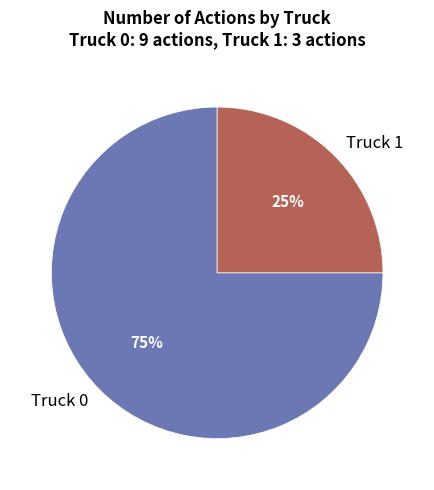

Which slice is the largest?

Truck 0